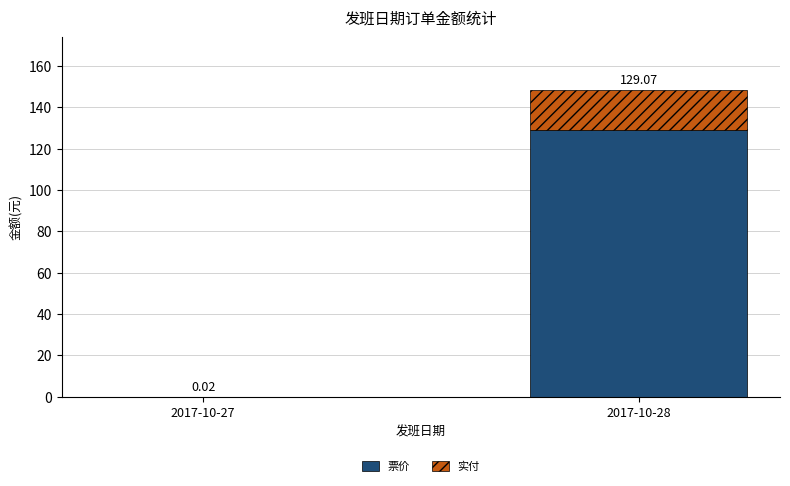

What is the sum of the 票价 values at 2017-10-28 and 2017-10-27?

129.1